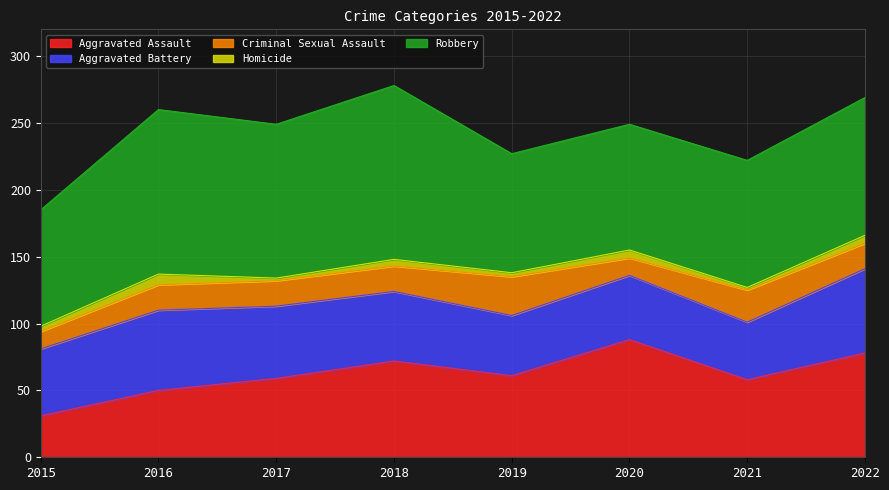

Does the chart have visible grid lines?

Yes